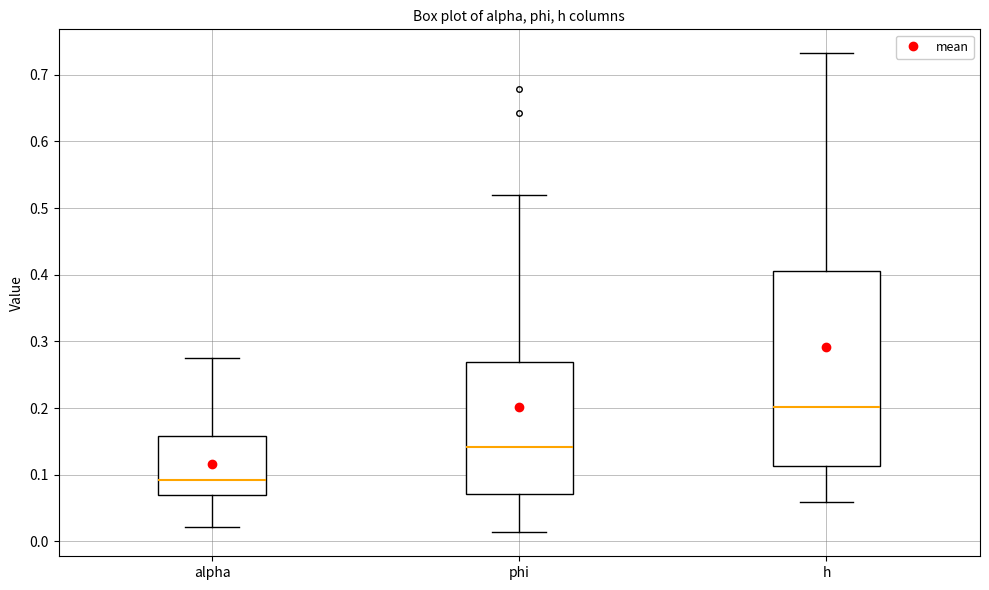

Reading left to right, transcribe this box plot: for each box, give where its median line is, the range the box spans, and where its two whiskers end, as read against the y-axis. The values are not printed on the chart, so give them approximately, as read against the axis.

alpha: median 0.09, box 0.07 to 0.16, whiskers 0.02 to 0.28
phi: median 0.14, box 0.07 to 0.27, whiskers 0.01 to 0.52
h: median 0.20, box 0.11 to 0.41, whiskers 0.06 to 0.73